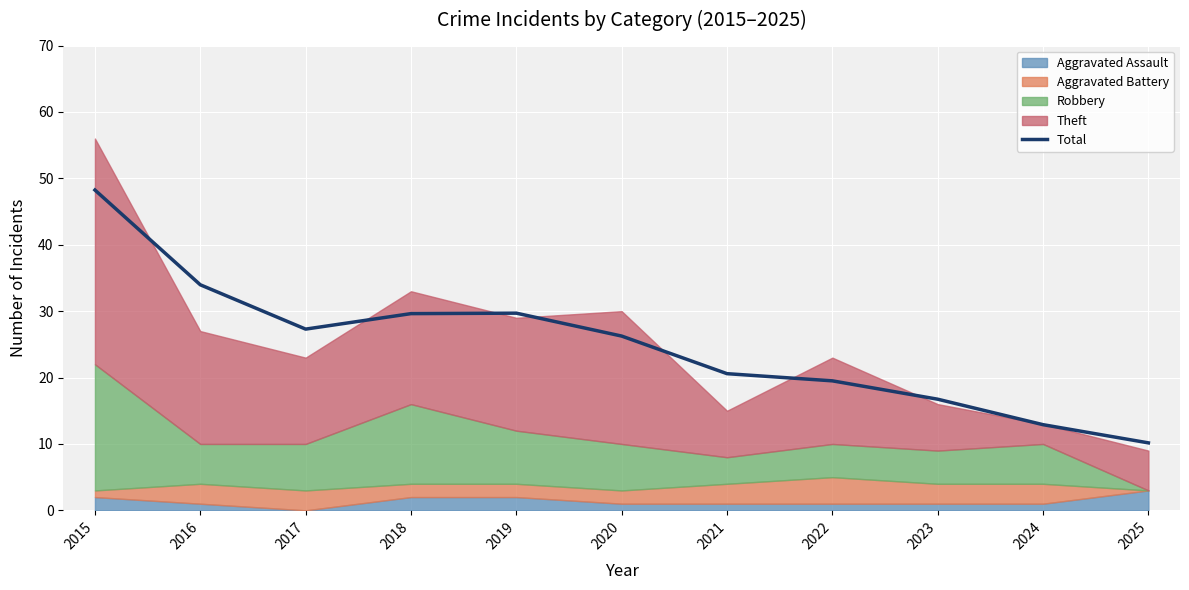

What is the maximum value shown in the chart?

48.2